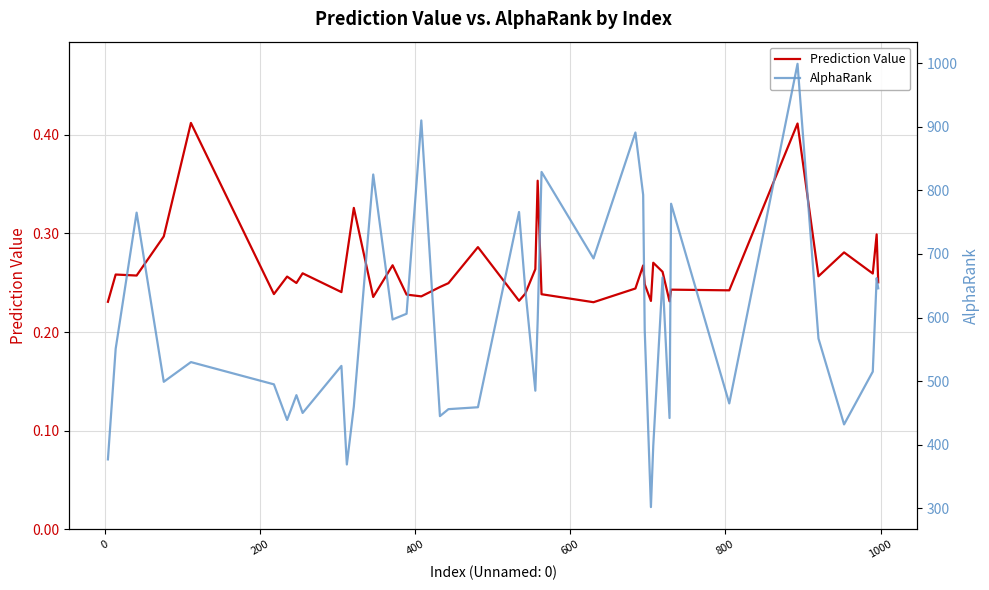

What is the difference between the maximum and minimum values in the Prediction Value series?

0.2